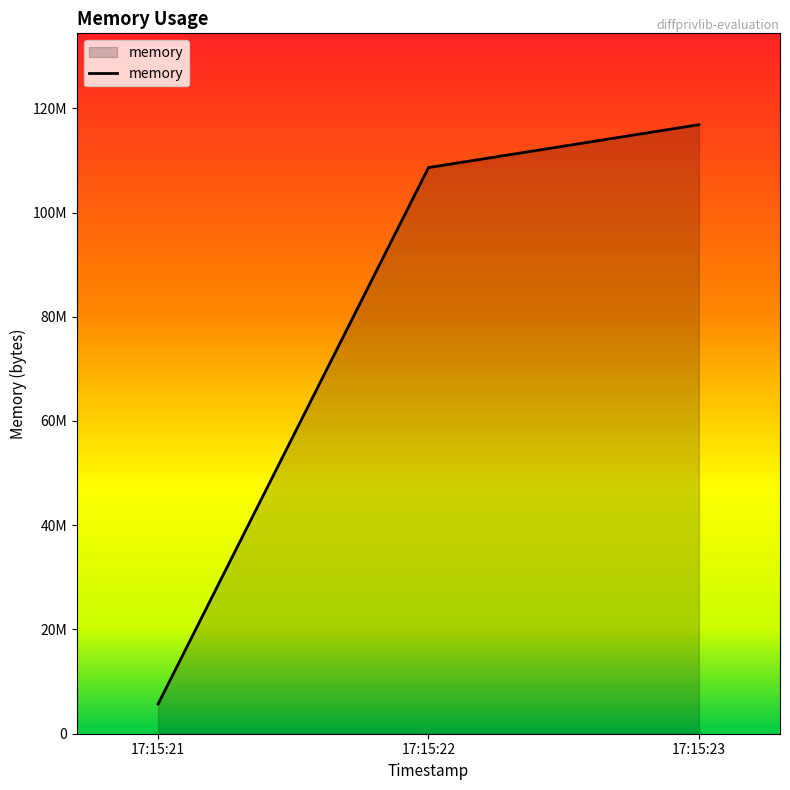

At which label does the data first exceed 108621824?

2021-05-25T17:15:23